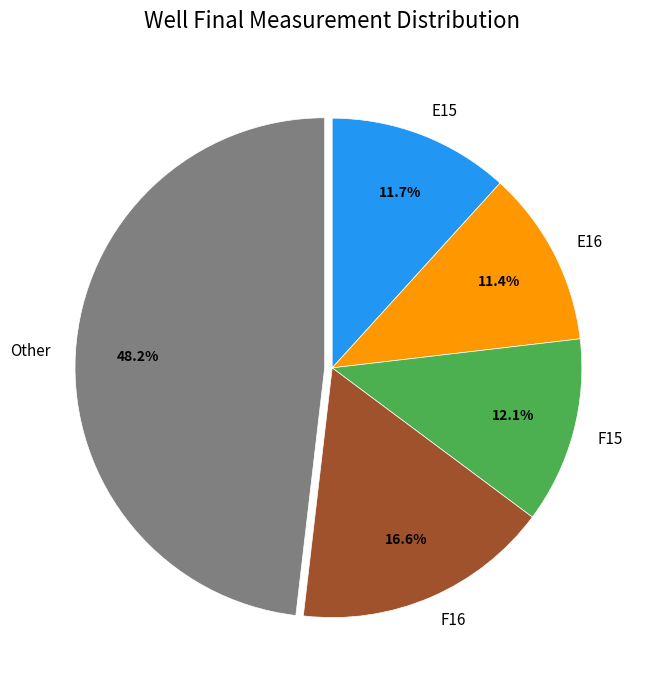

What percentage is the F15 slice, to the nearest percent?

12%